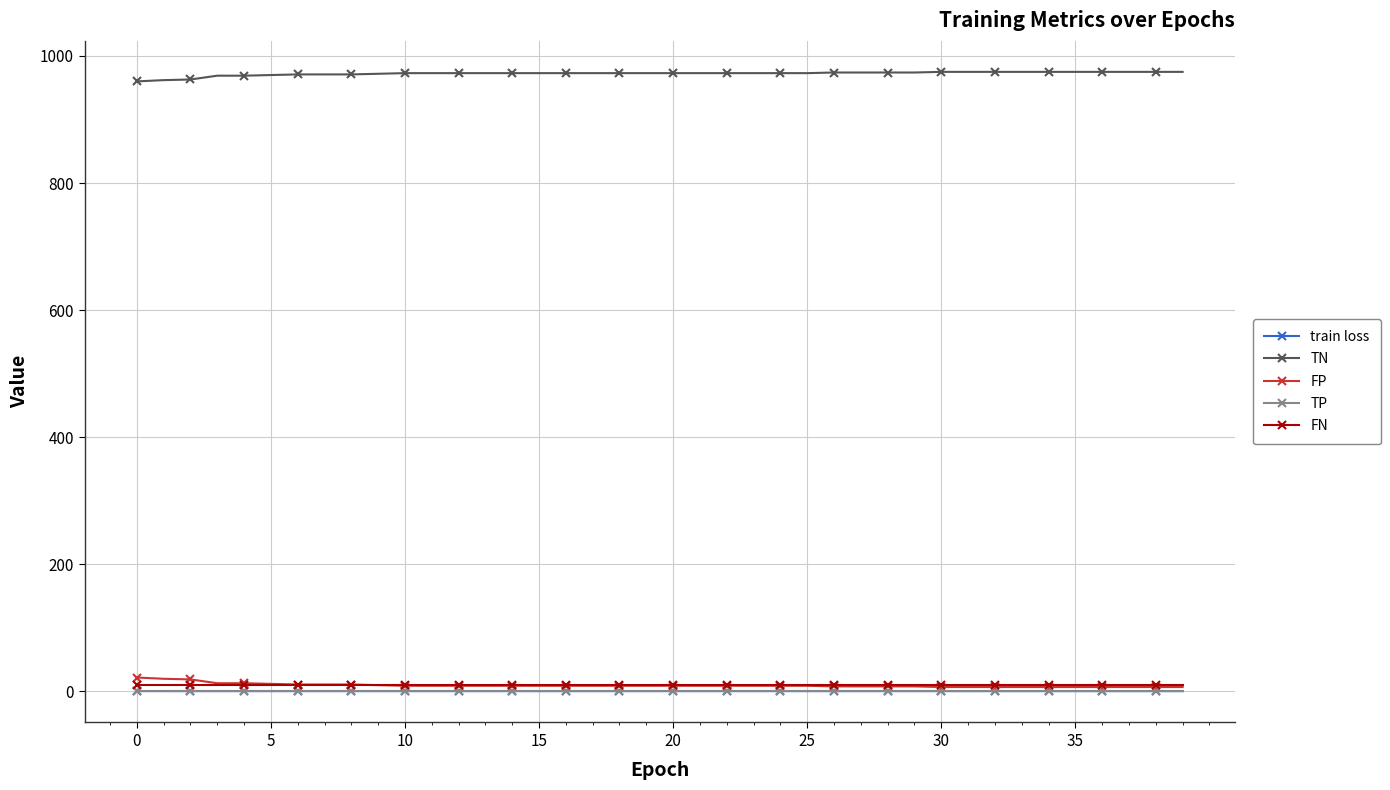

Which series has the largest total across all categories?

TN